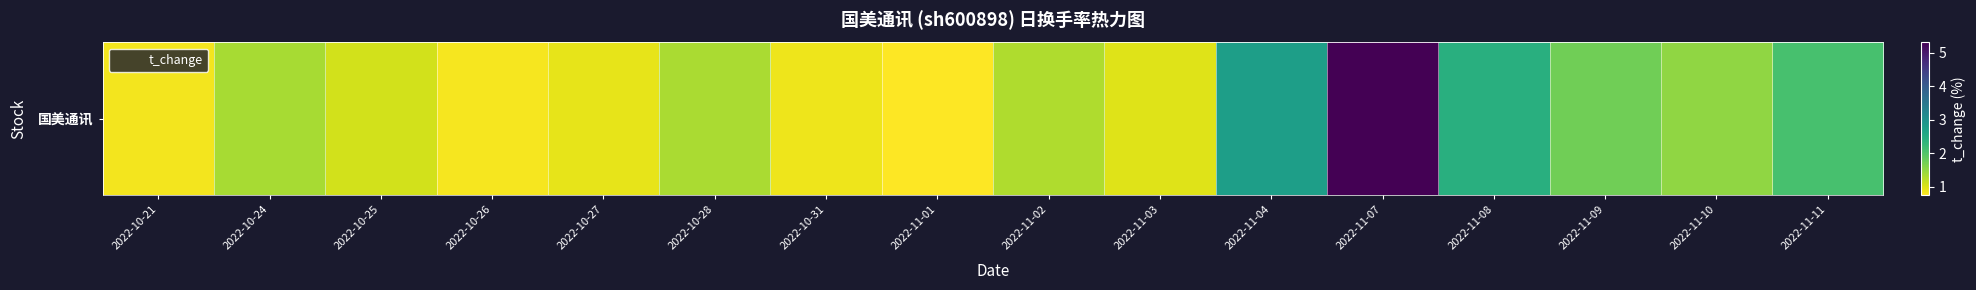

What is the average value?

1.6